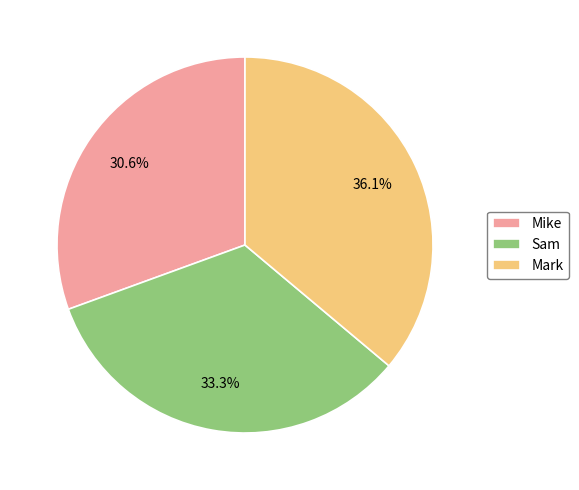

What percentage is the Sam slice, to the nearest percent?

33%